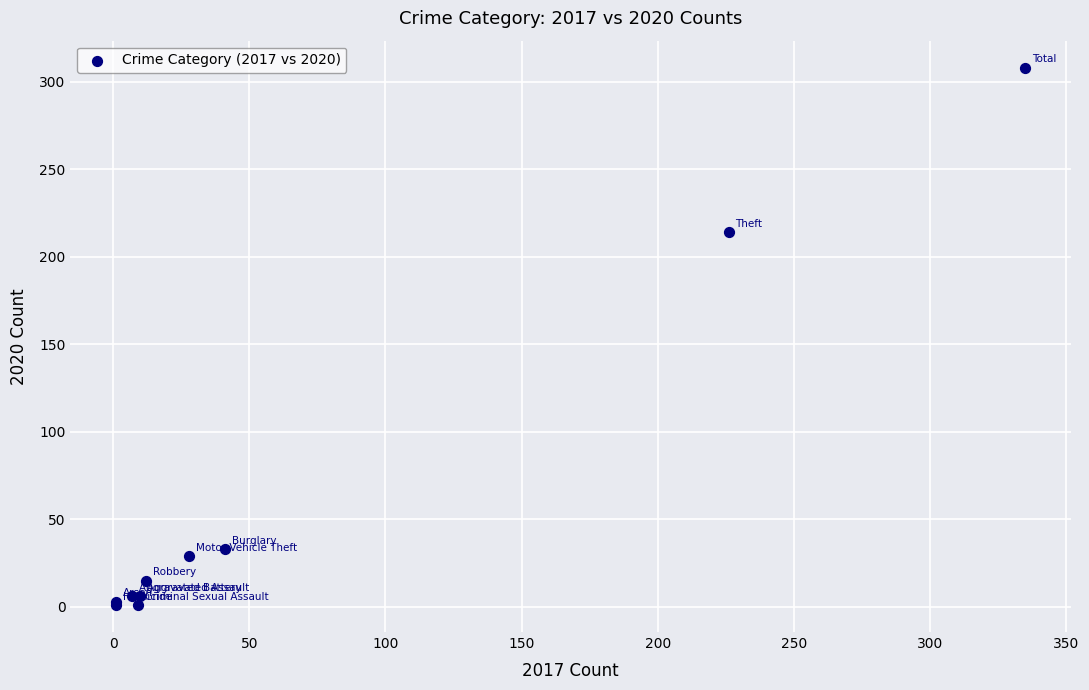

What Y value in the scatter plot is closest to 154?

214